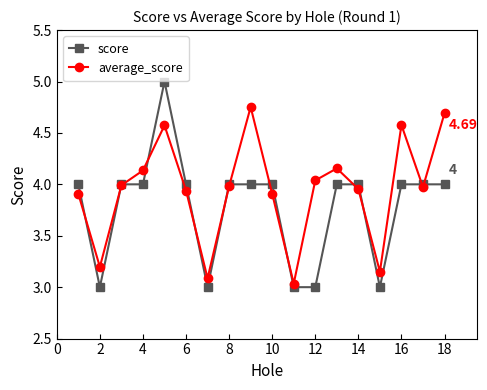

Which series has the widest spread of values?

score